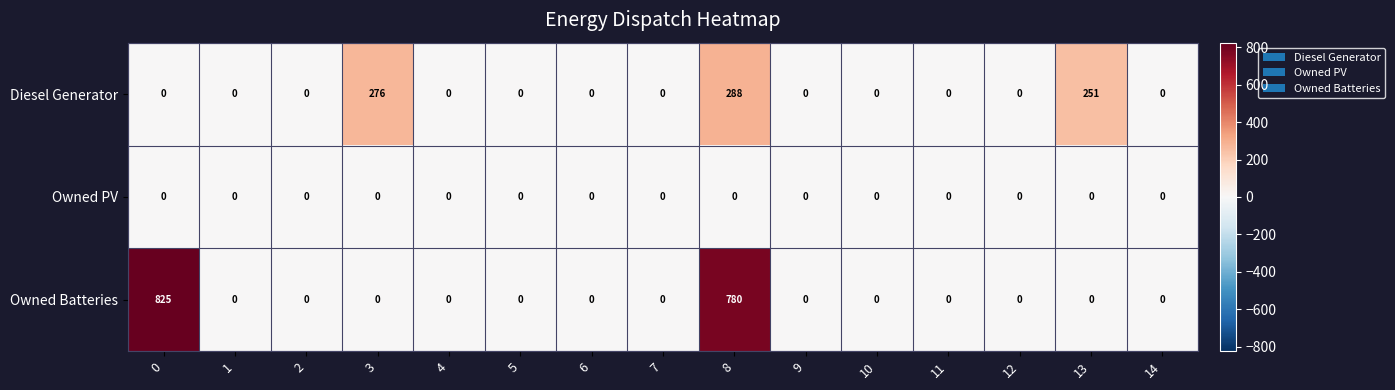

List the series in order of their peak value, highest first.

Owned Batteries, Diesel Generator, Owned PV